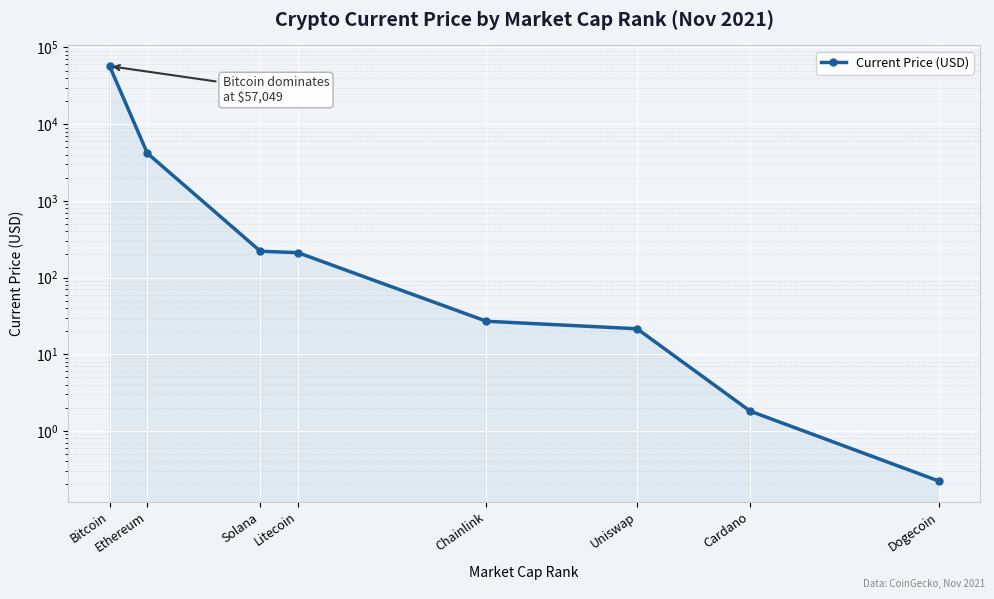

Reading left to right, list all the values displayed in this chart.

57049.0	4180.3	220.3	210.8	26.9	21.5	1.8	0.2